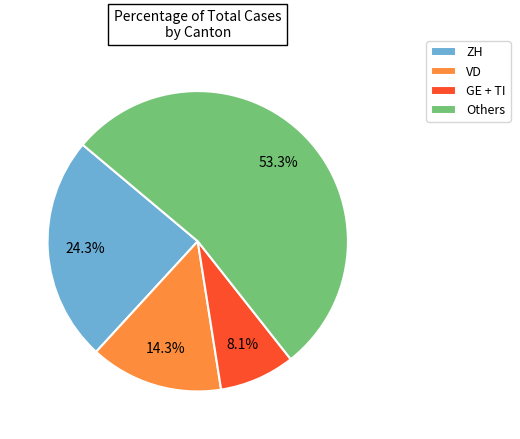

What portion of the pie excludes ZH?

75.7%